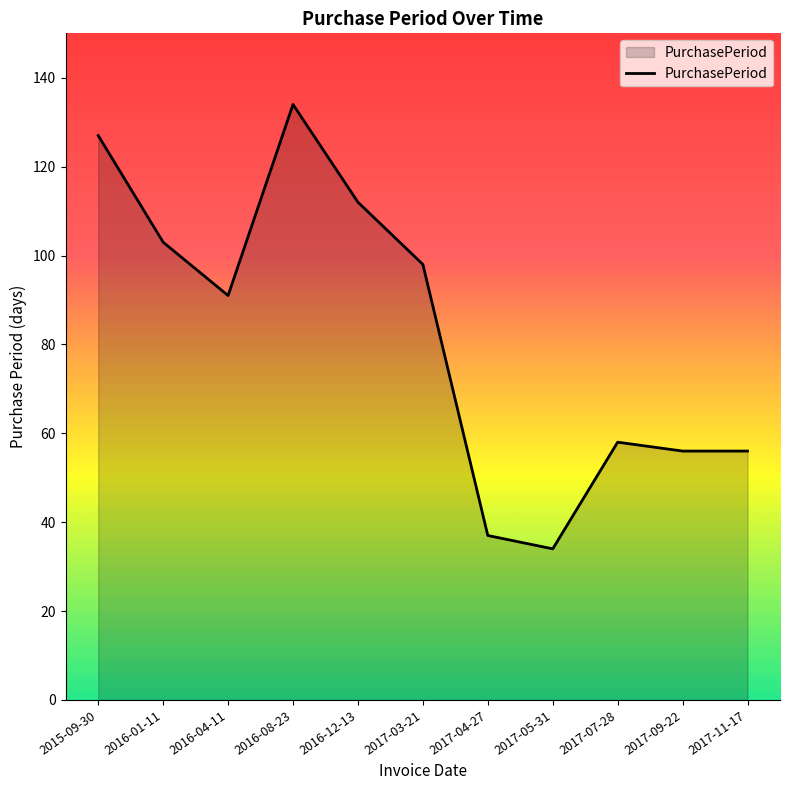

Which label corresponds to the largest value in the chart?

2016-08-23